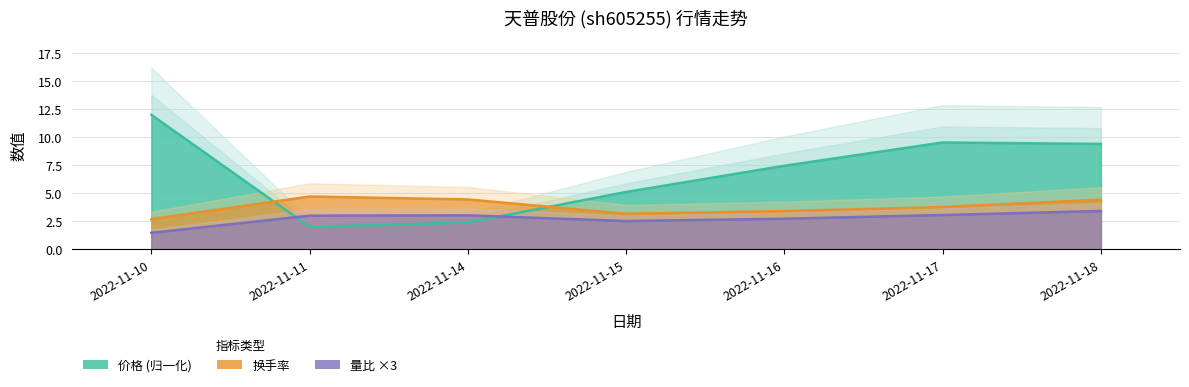

At which category does 换手率 reach its first local valley?

2022-11-15